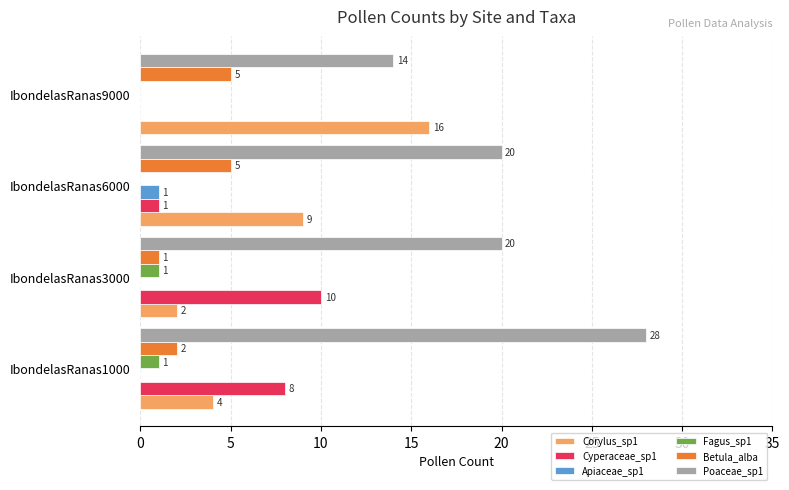

Where is Cyperaceae_sp1 nearest to the value 5?

IbondelasRanas1000